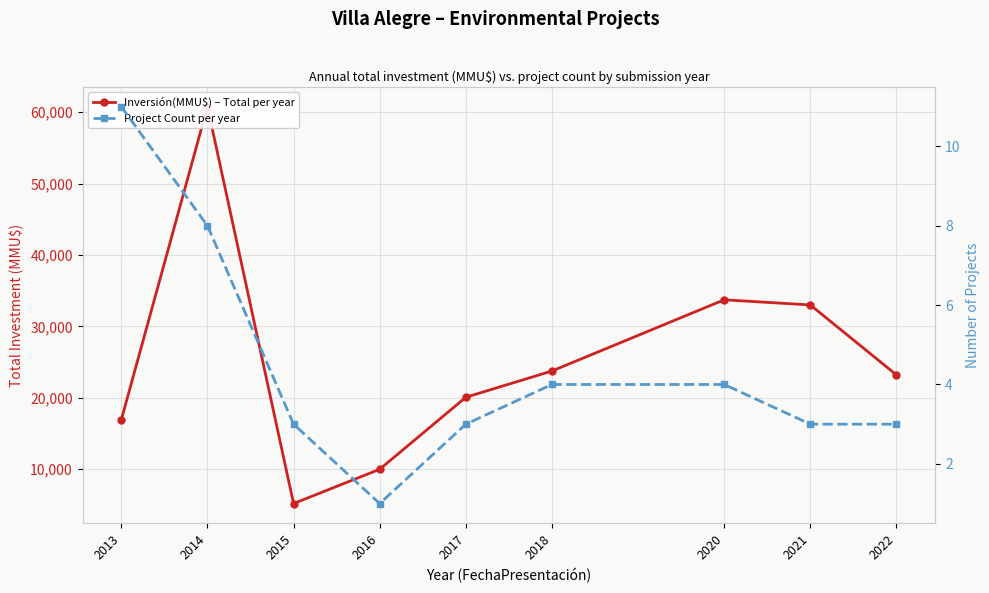

What is the value of the Project Count per year point at the 2nd from the left?

8